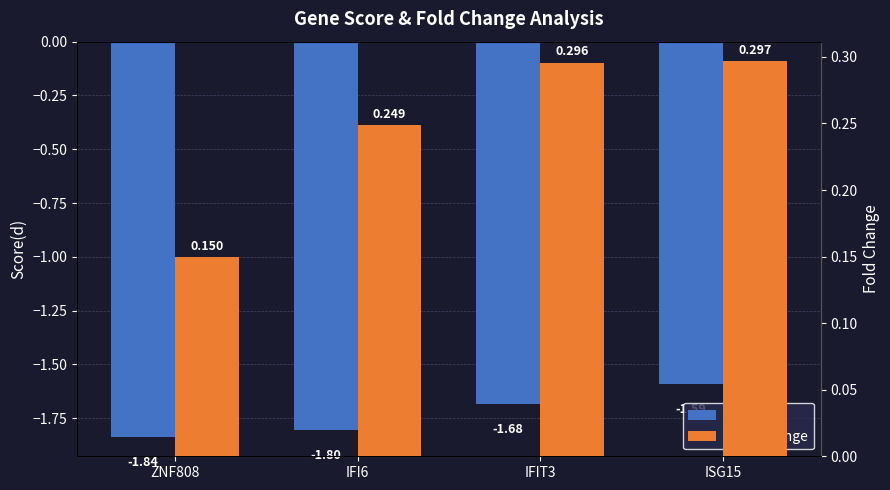

The value of Fold Change at ZNF808 is 0.2. True or false?

False